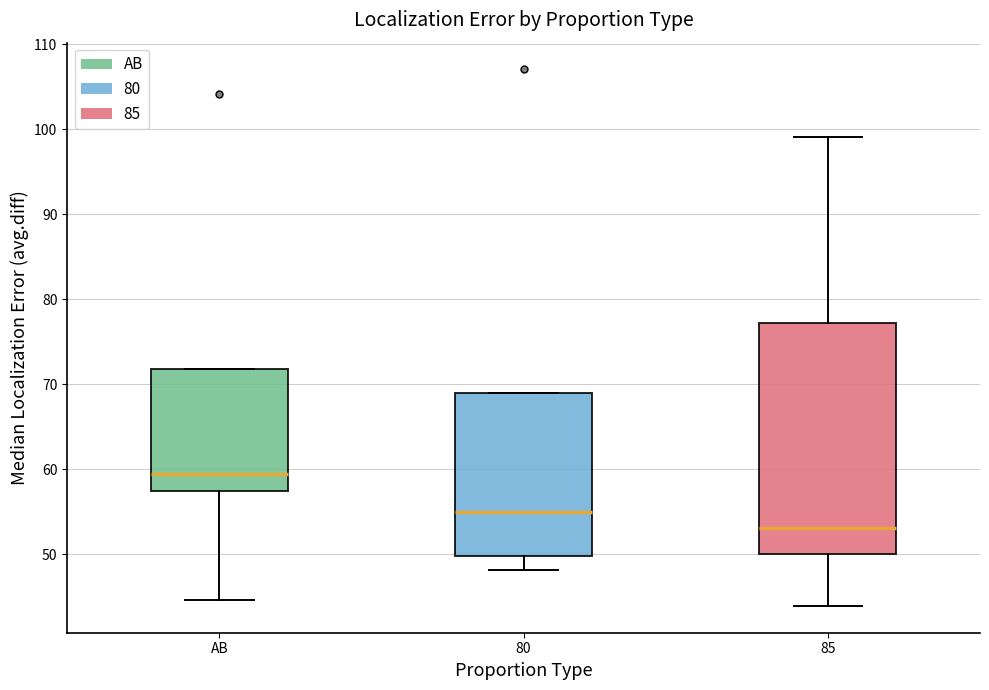

Comparing the boxes themselves (not the whiskers), which one is the tallest?

85